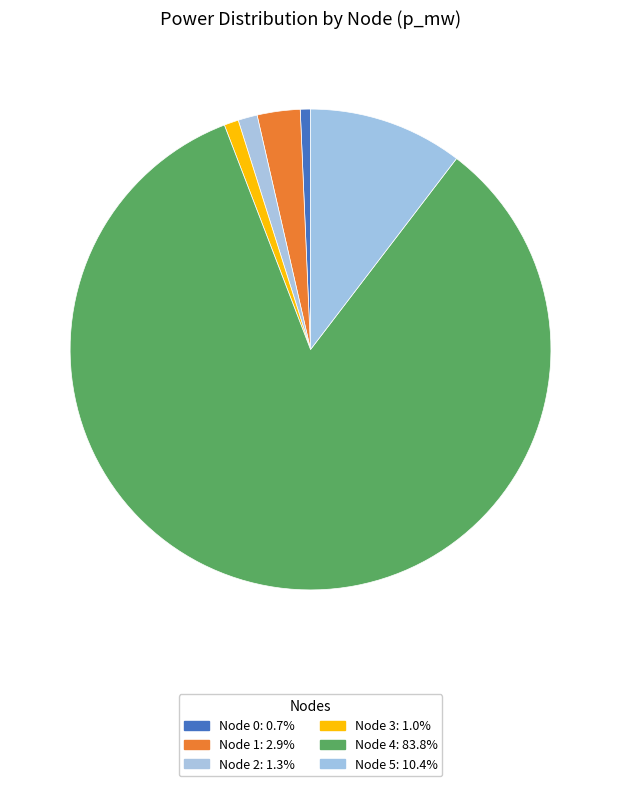

How many segments does this pie chart have?

6